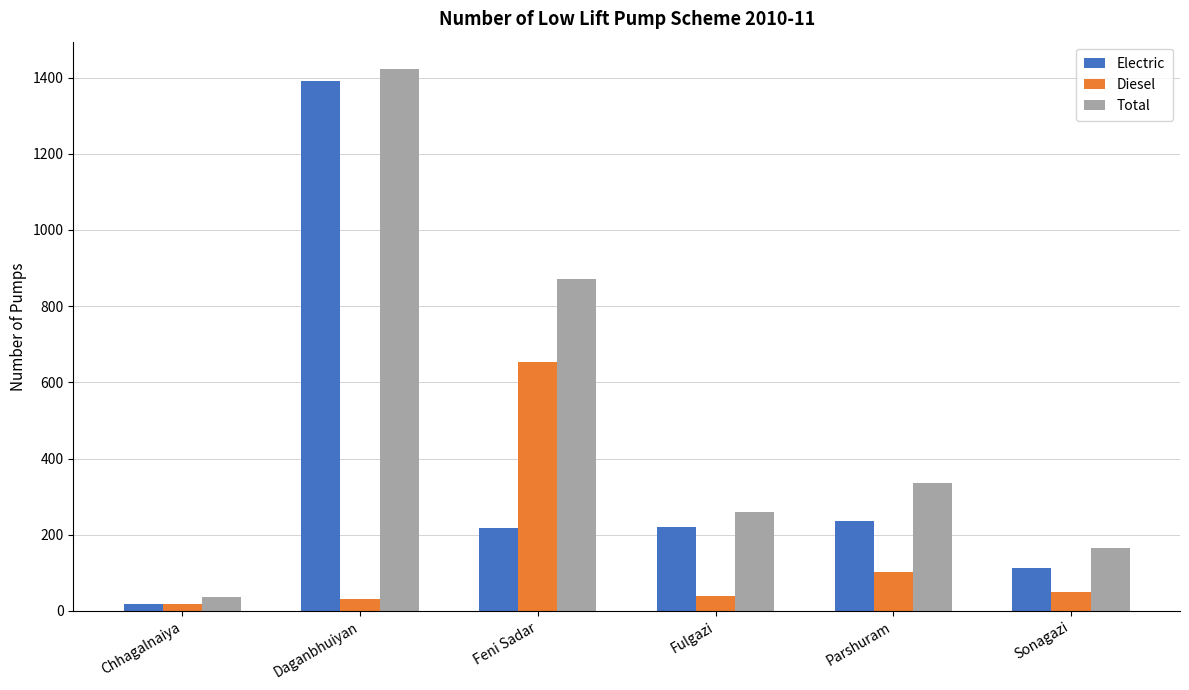

Rank the series by their maximum value, from highest to lowest.

Total, Electric, Diesel